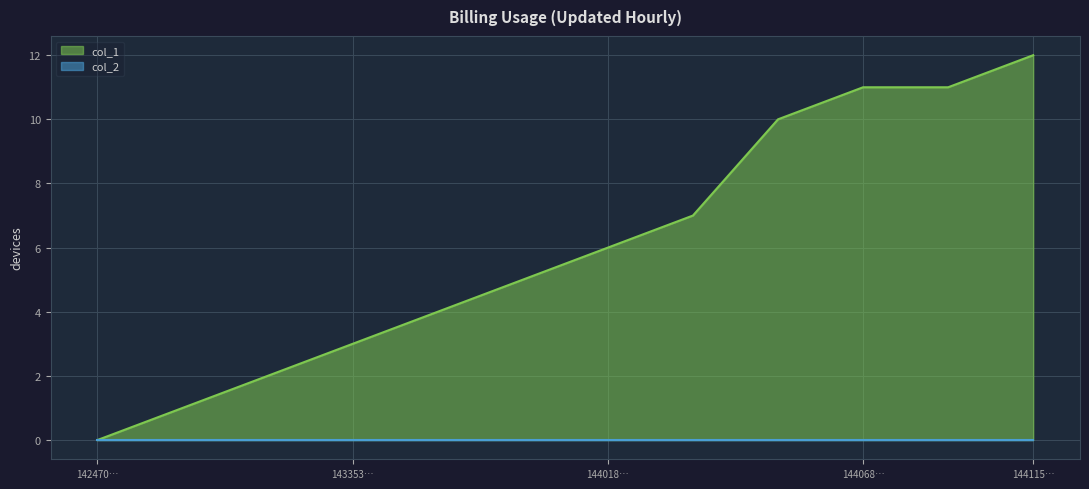

What is the difference between the highest and lowest values at 144115…?

12